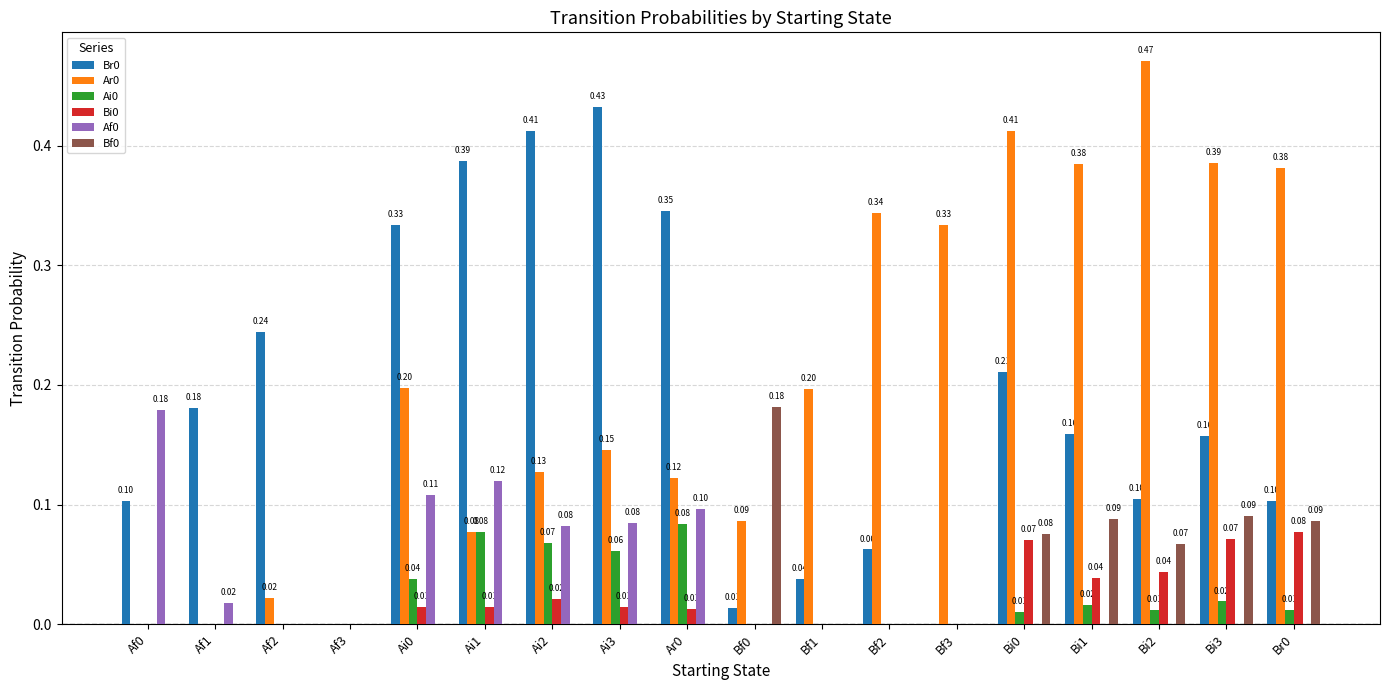

What is the total value across all series at Bi2?

0.7